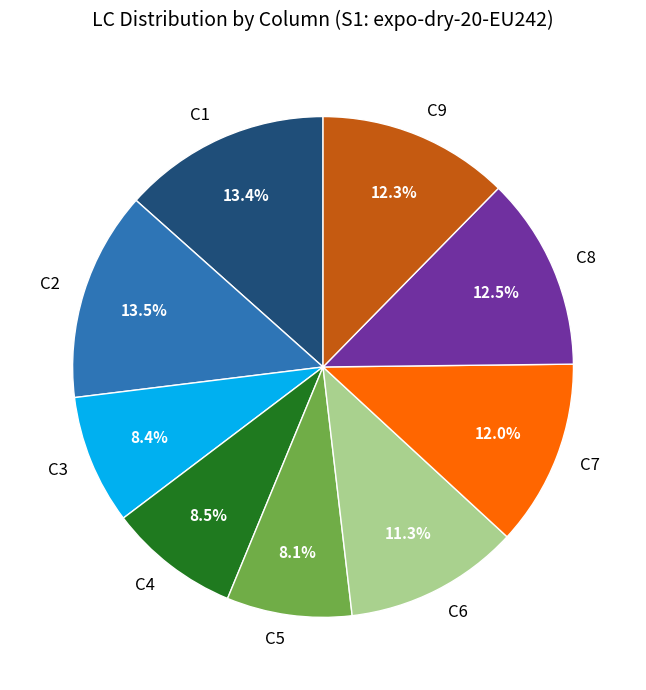

What is the ratio of the value at C6 to the value at C3?

1.3